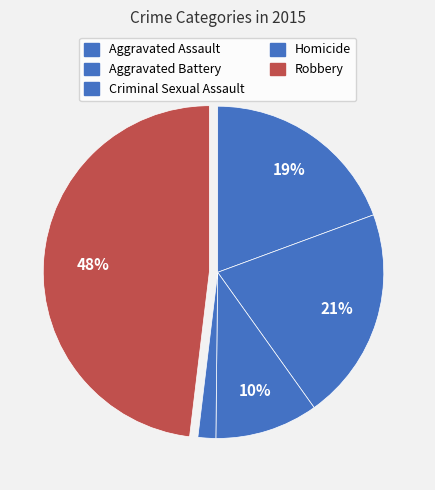

True or false: Aggravated Assault accounts for 6% of the total.

False